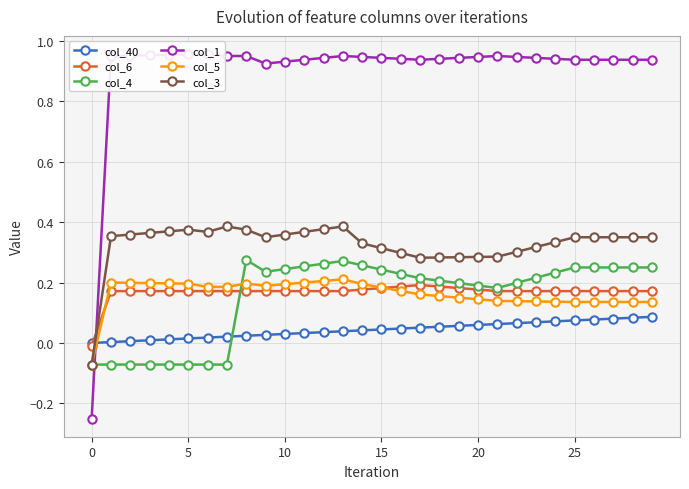

Is it true that col_3 equals 0.1 at 20?

False